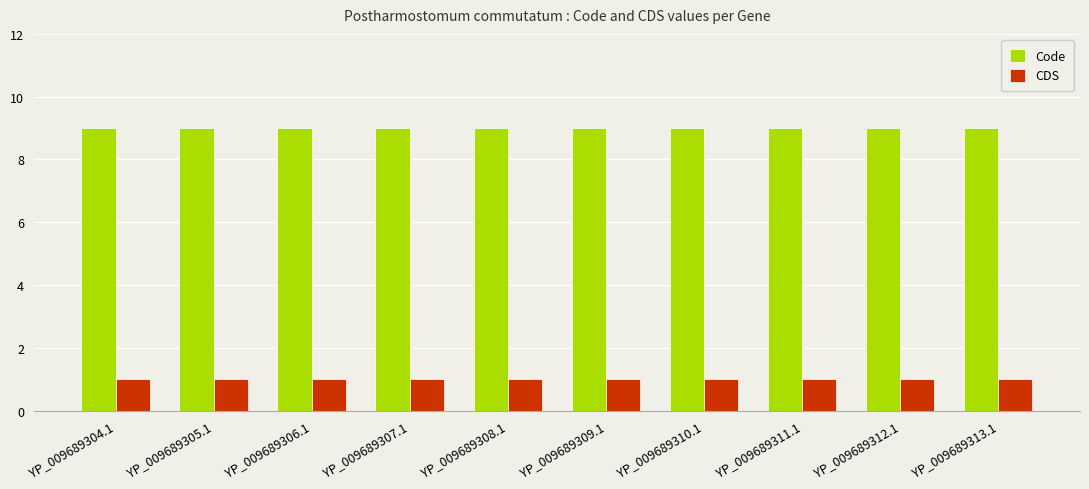

What is the minimum value for Code?

9